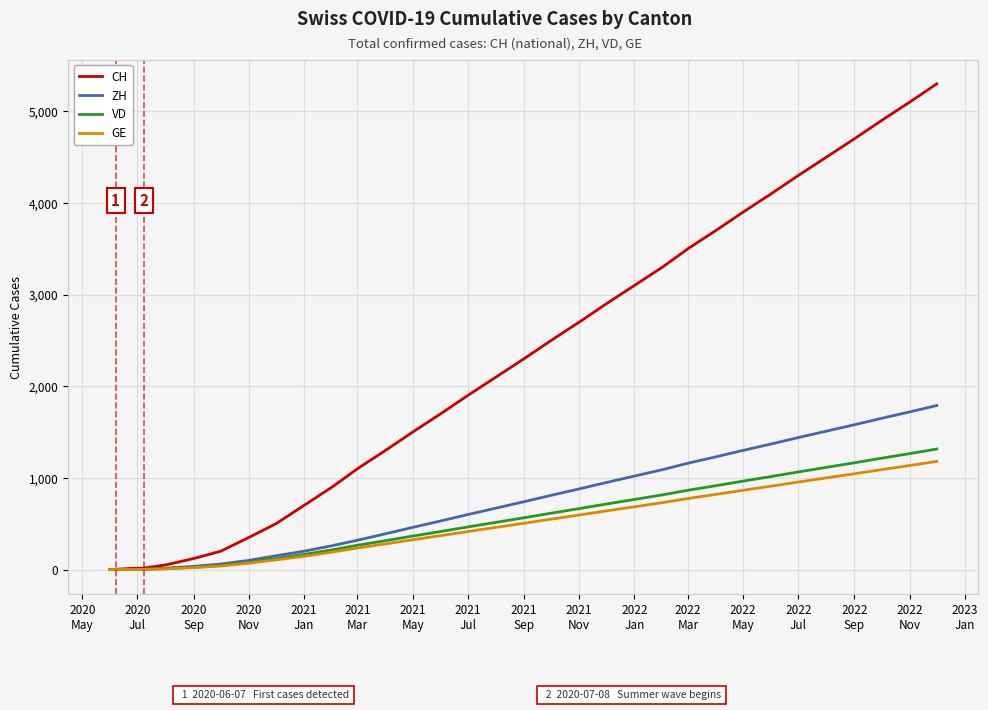

Which series has the largest range (max minus min)?

CH